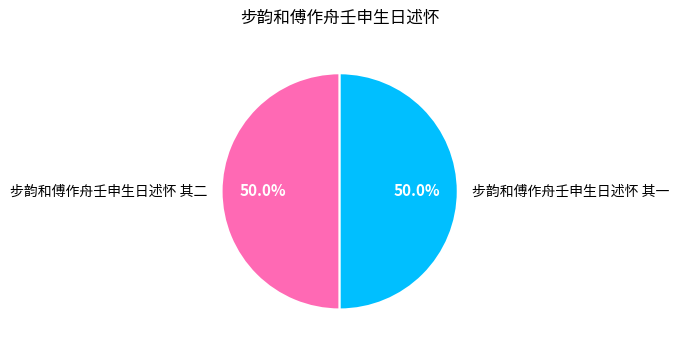

Count the number of slices in the pie.

2